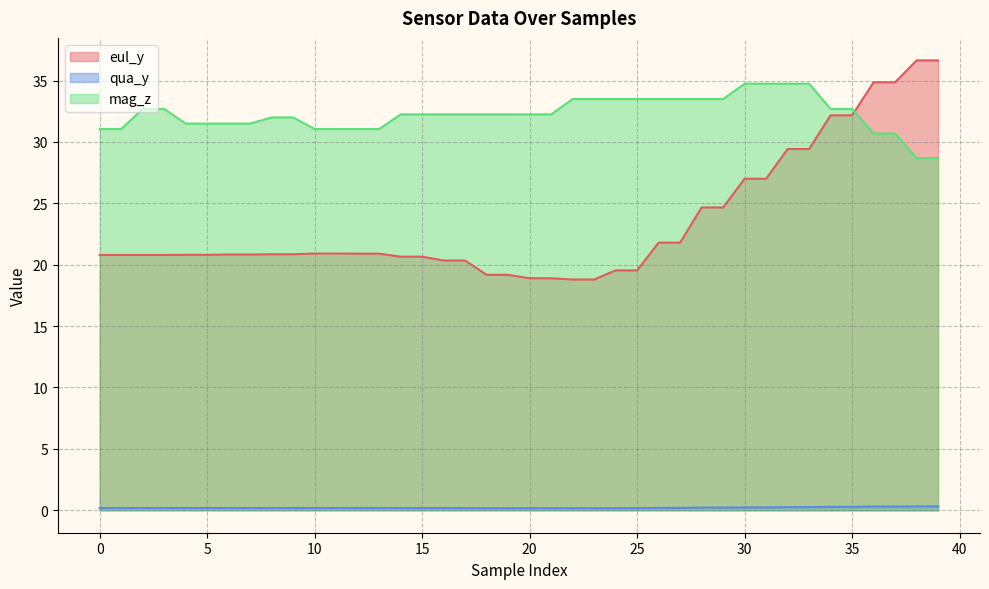

What is the value of the eul_y point at the 27th from the left?

21.8